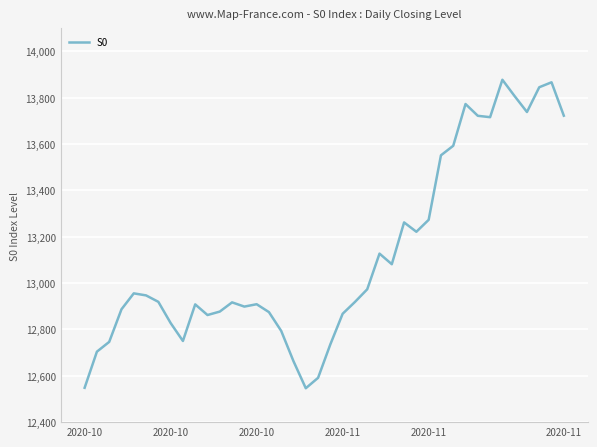

Does the chart have visible grid lines?

Yes